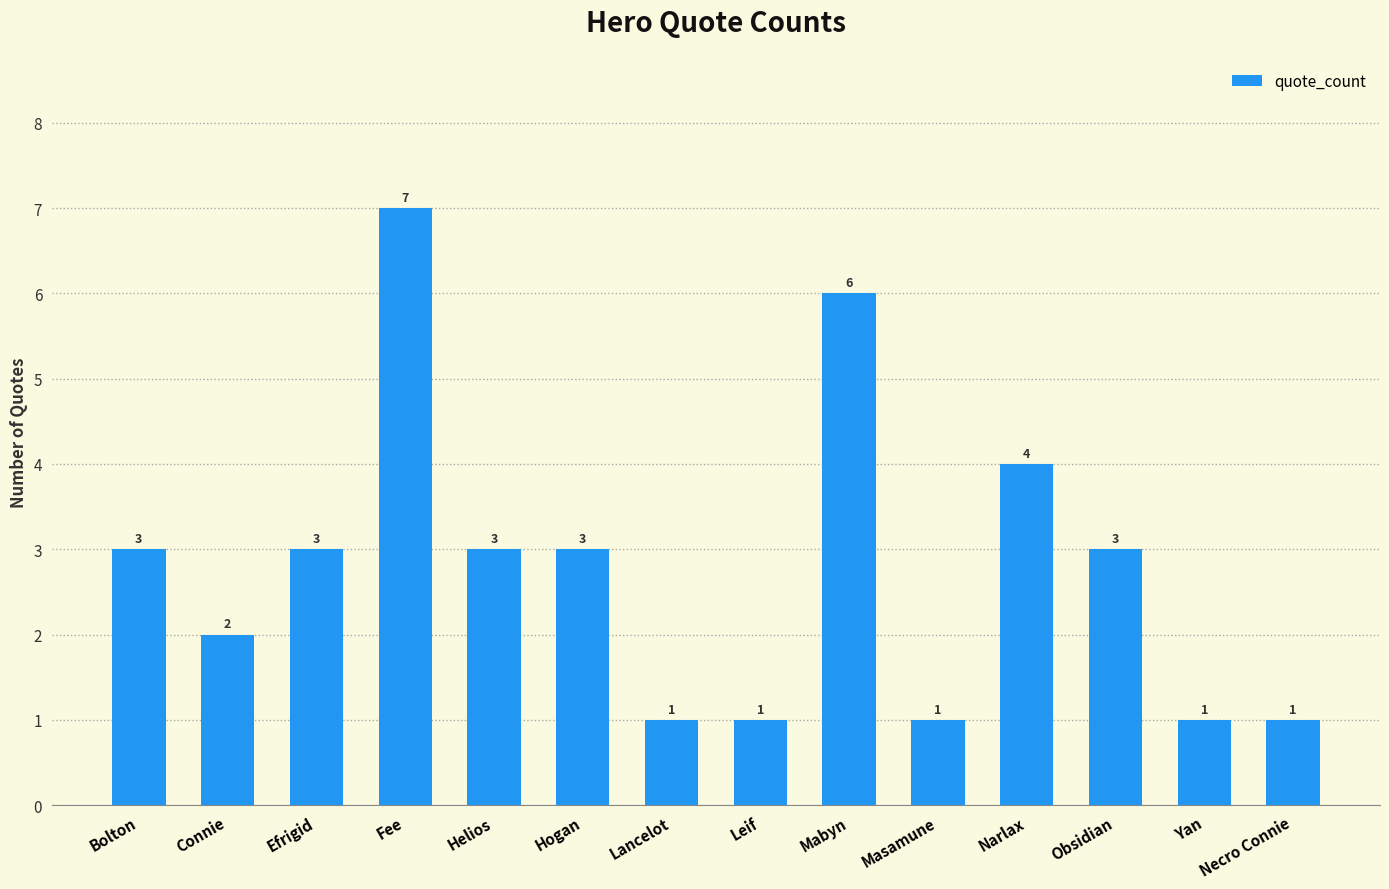

What position from the left is Efrigid?

3